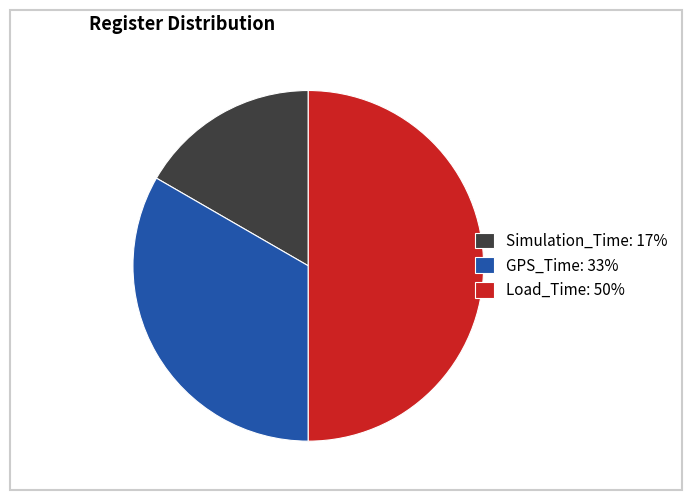

Which has a higher value, Load_Time: 50% or GPS_Time: 33%?

Load_Time: 50%